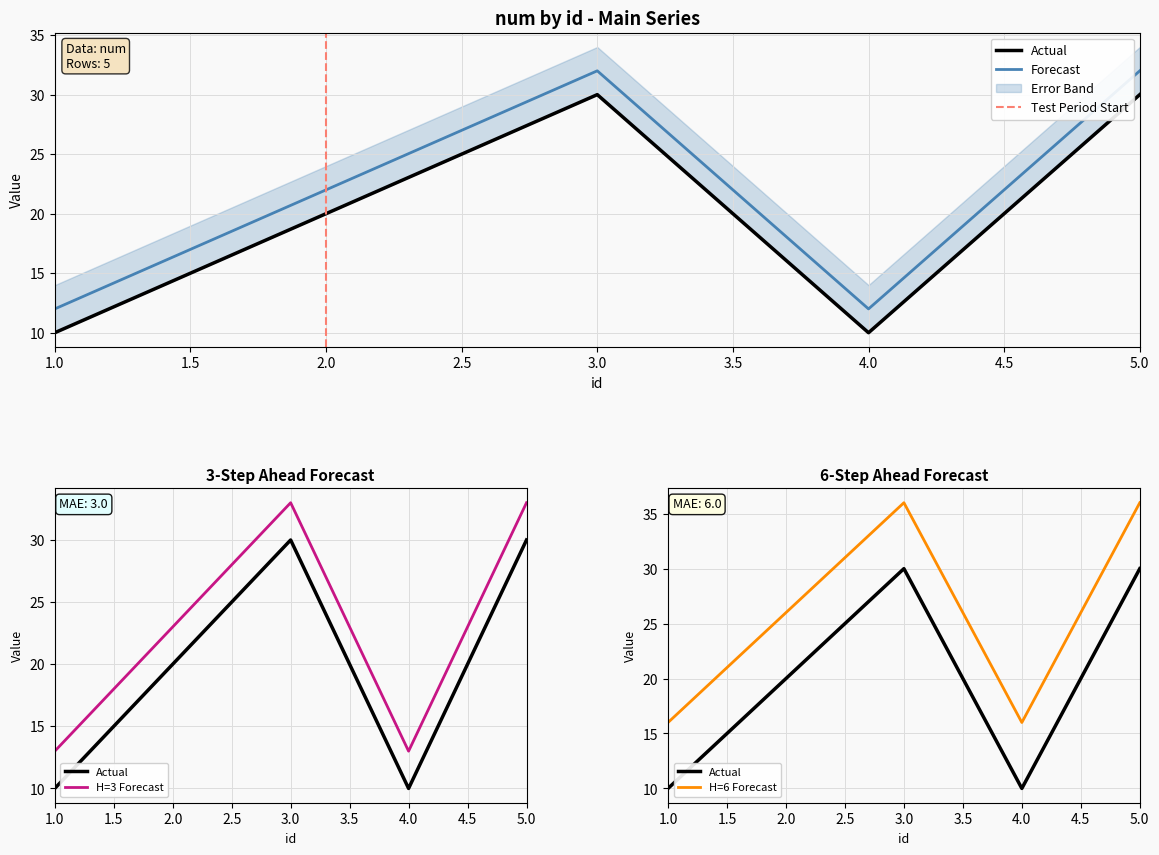

List the labels in order of value, largest first.

3, 5, 2, 1, 4